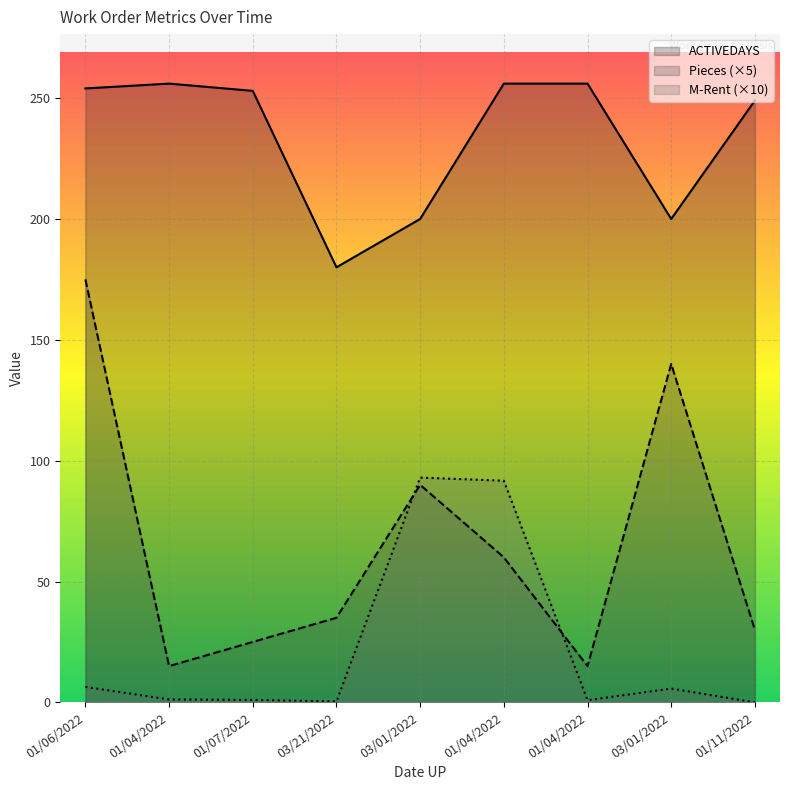

Which series has the largest range (max minus min)?

Pieces (×5)